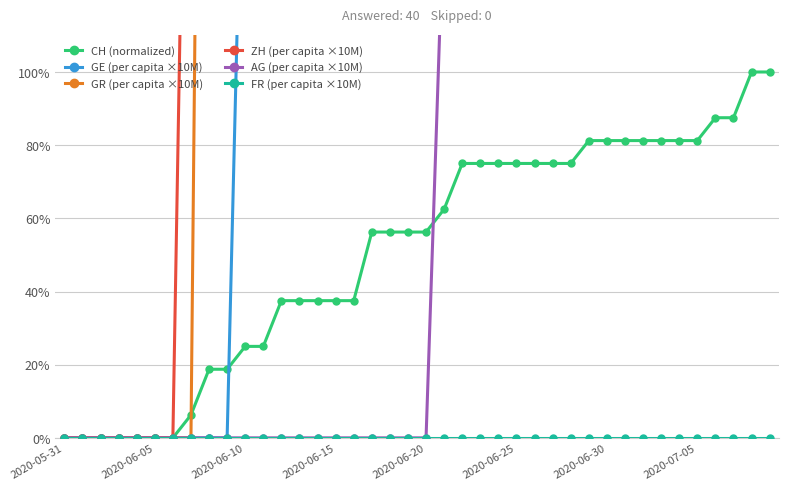

What are all the series names shown in the legend?

CH (normalized), GE (per capita ×10M), GR (per capita ×10M), ZH (per capita ×10M), AG (per capita ×10M), FR (per capita ×10M)